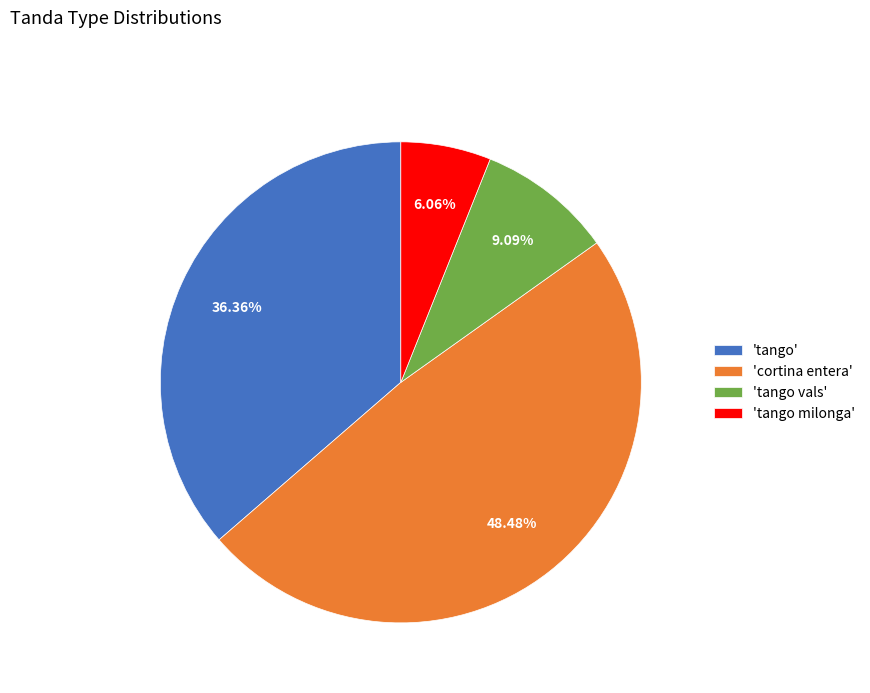

Do 'cortina entera' and 'tango milonga' together represent more than half of the pie?

Yes